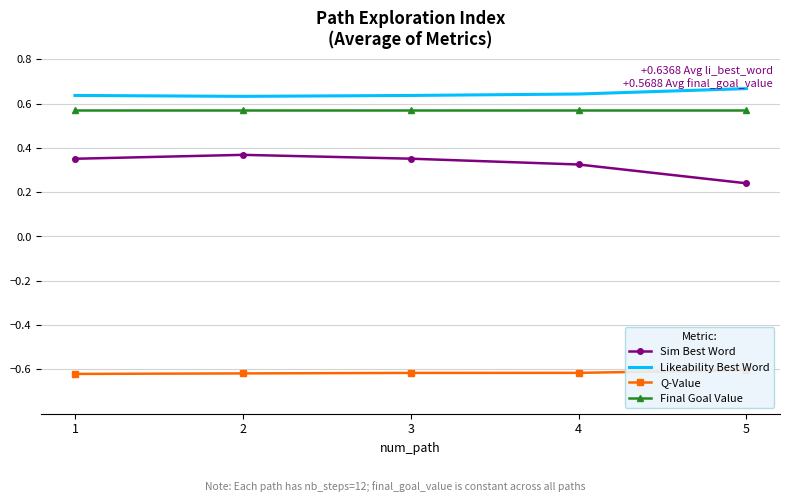

What is the sum of the Final Goal Value values at 4 and 5?

1.1